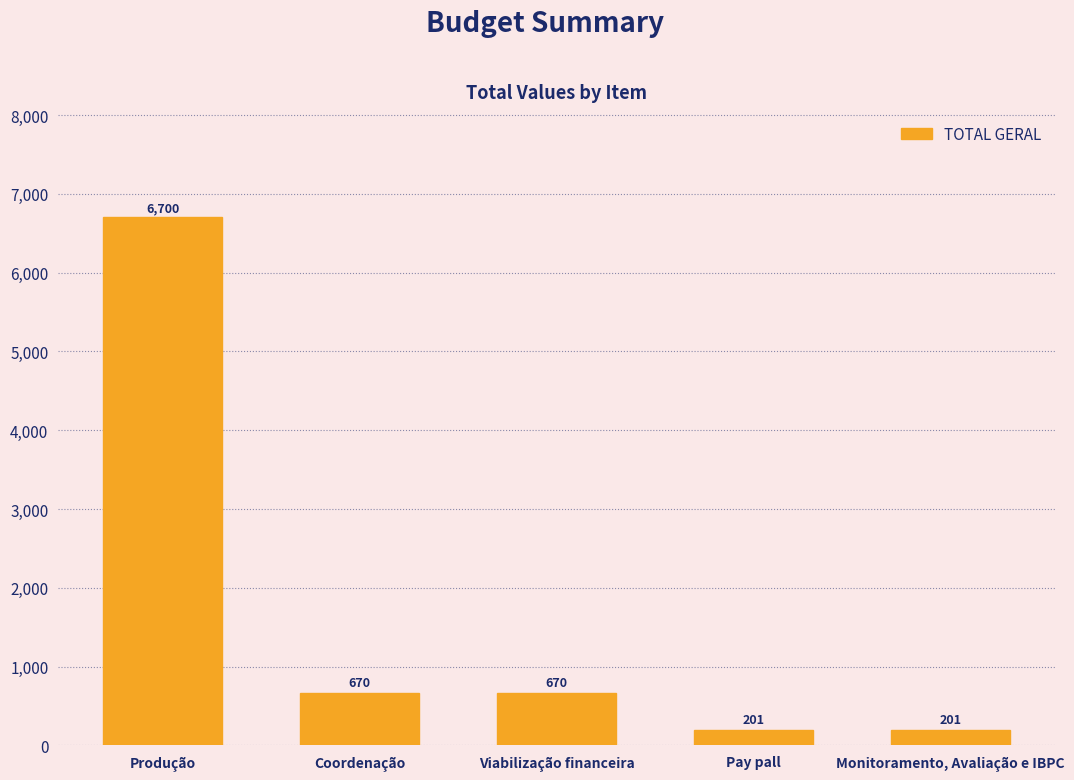

At which category does the chart reach its peak across all series?

Produção